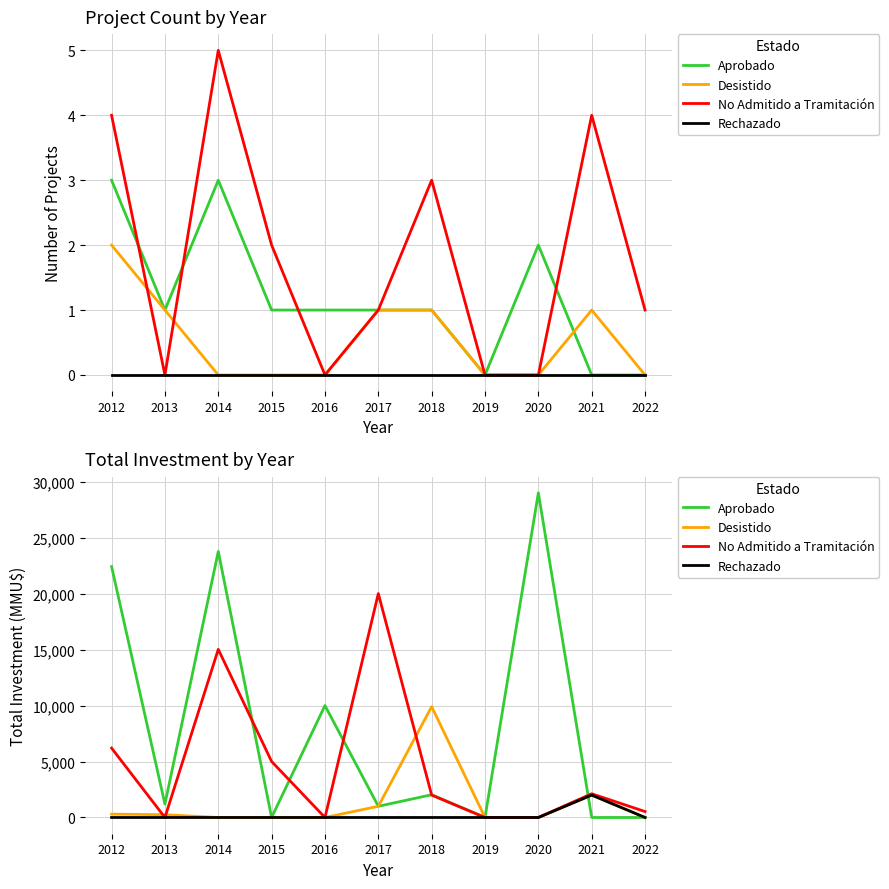

Reading left to right, extract all data points from this chart.

Aprobado: 2012=22412	2013=1200	2014=23760	2015=0	2016=10000	2017=1000	2018=2033	2019=0	2020=29000	2021=0	2022=0
Desistido: 2012=300	2013=250	2014=0	2015=0	2016=0	2017=1000	2018=9903	2019=0	2020=0	2021=2000	2022=0
No Admitido a Tramitación: 2012=6200	2013=0	2014=15020	2015=5000	2016=0	2017=20000	2018=2000	2019=0	2020=0	2021=2120	2022=530
Rechazado: 2012=0	2013=0	2014=0	2015=0	2016=0	2017=0	2018=0	2019=0	2020=0	2021=2000	2022=0